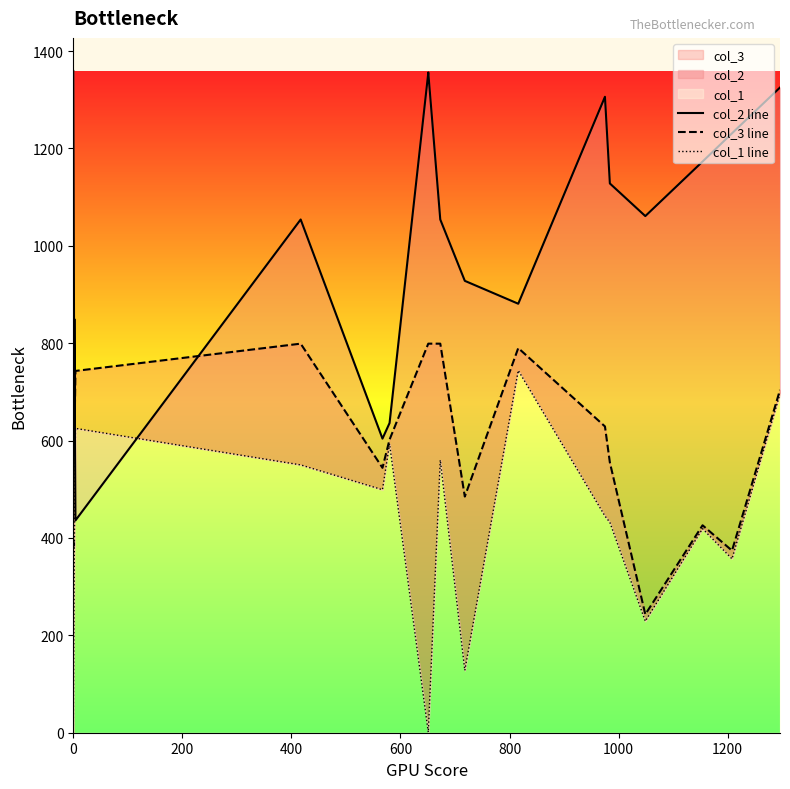

Rank the series by their maximum value, from lowest to highest.

col_1 line, col_3 line, col_2 line